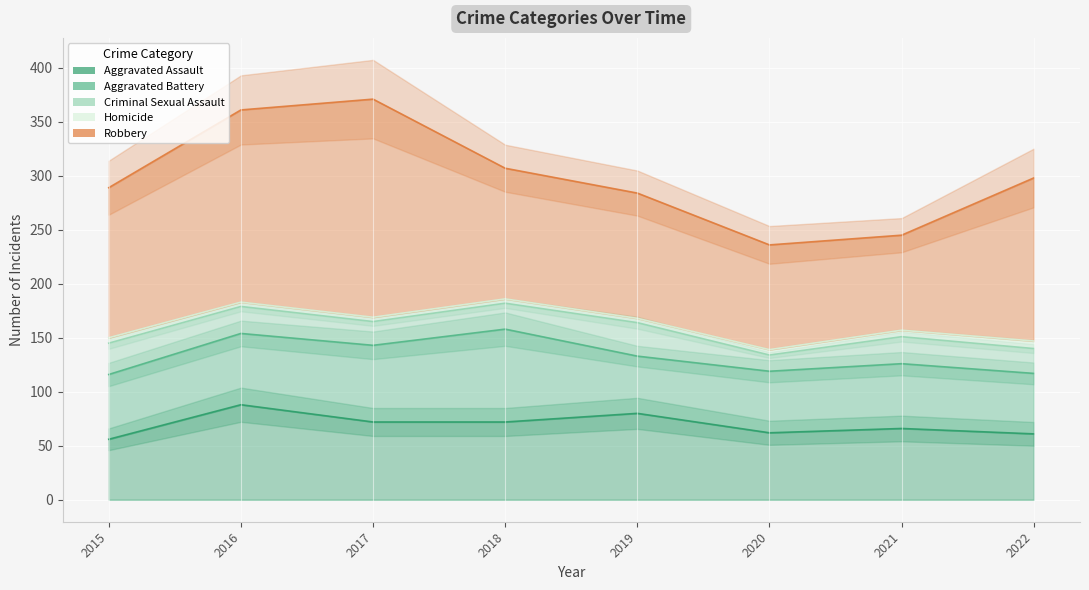

List the labels in order of Aggravated Assault value, largest first.

2016, 2019, 2017, 2018, 2021, 2020, 2022, 2015